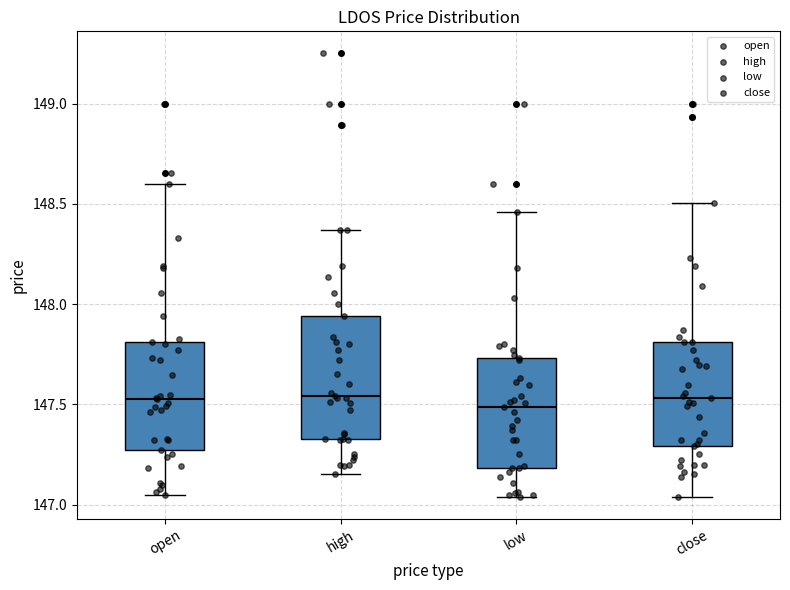

Comparing the boxes themselves (not the whiskers), which one is the tallest?

high